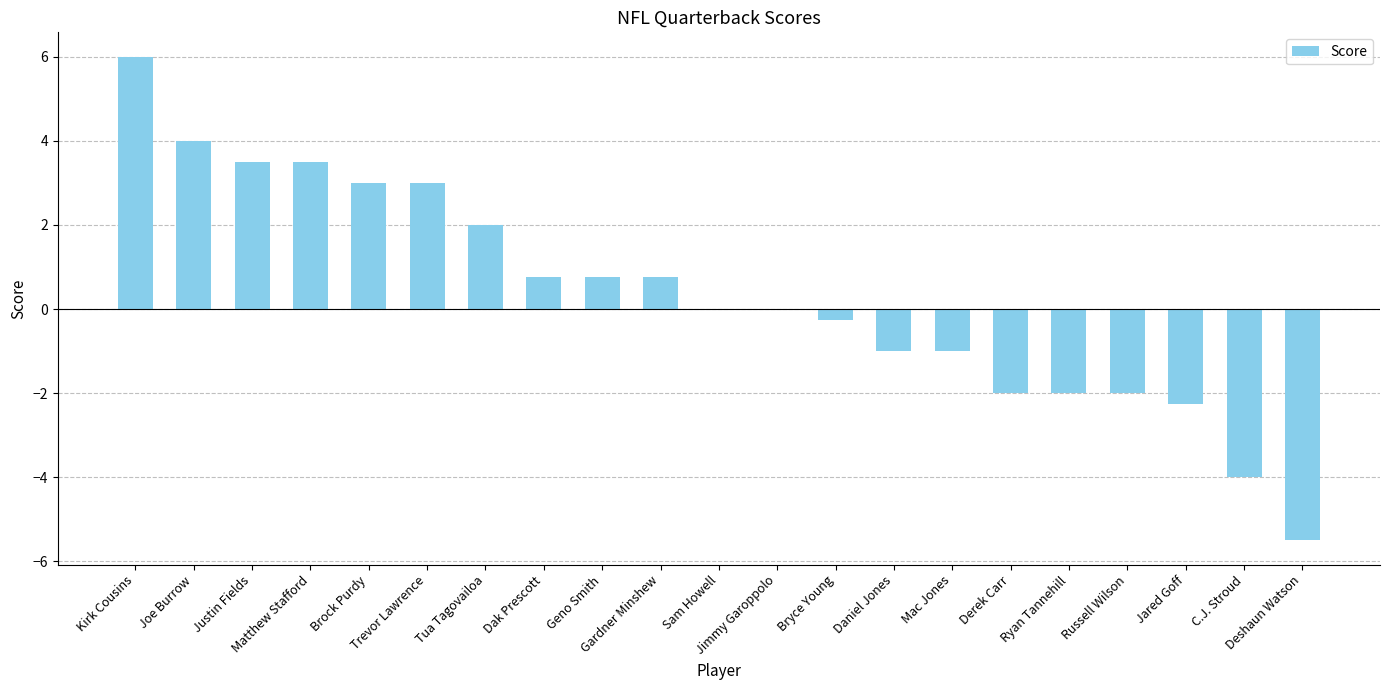

Reading left to right, transcribe all the data shown in this chart.

6.0	4.0	3.5	3.5	3.0	3.0	2.0	0.8	0.8	0.8	0.0	0.0	-0.2	-1.0	-1.0	-2.0	-2.0	-2.0	-2.2	-4.0	-5.5